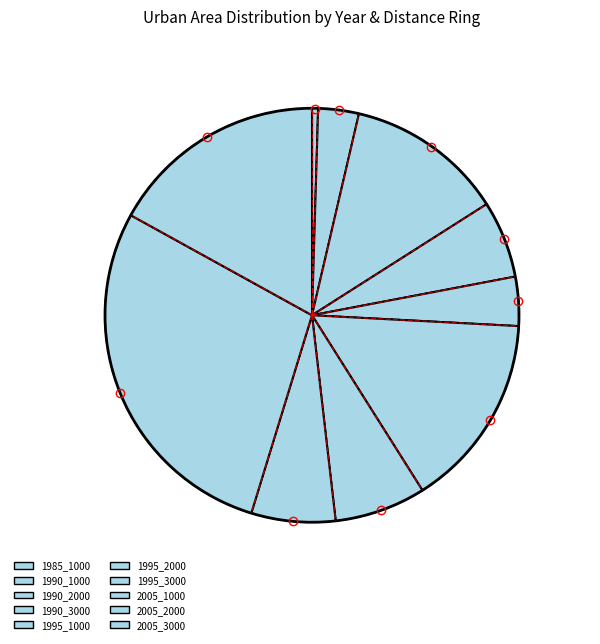

Count the number of slices in the pie.

10